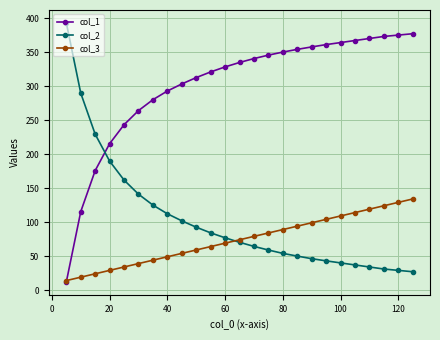

True or false: col_1 and col_2 cross at least once.

True